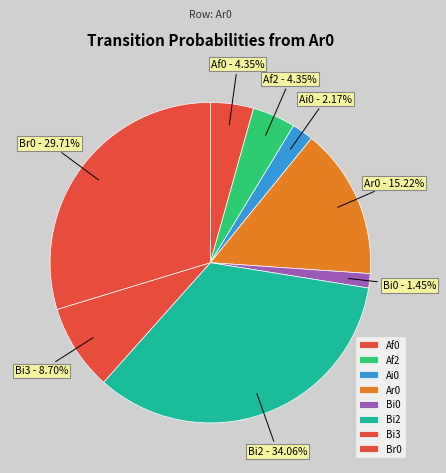

Which slice is the largest?

Bi2